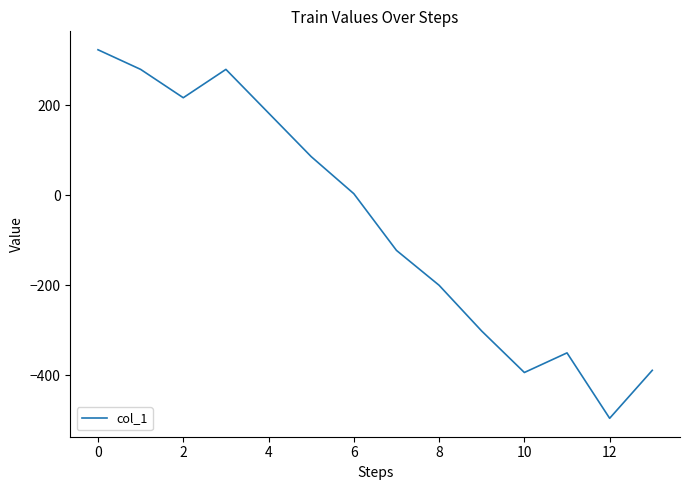

What is the difference between the maximum and minimum values?

819.6